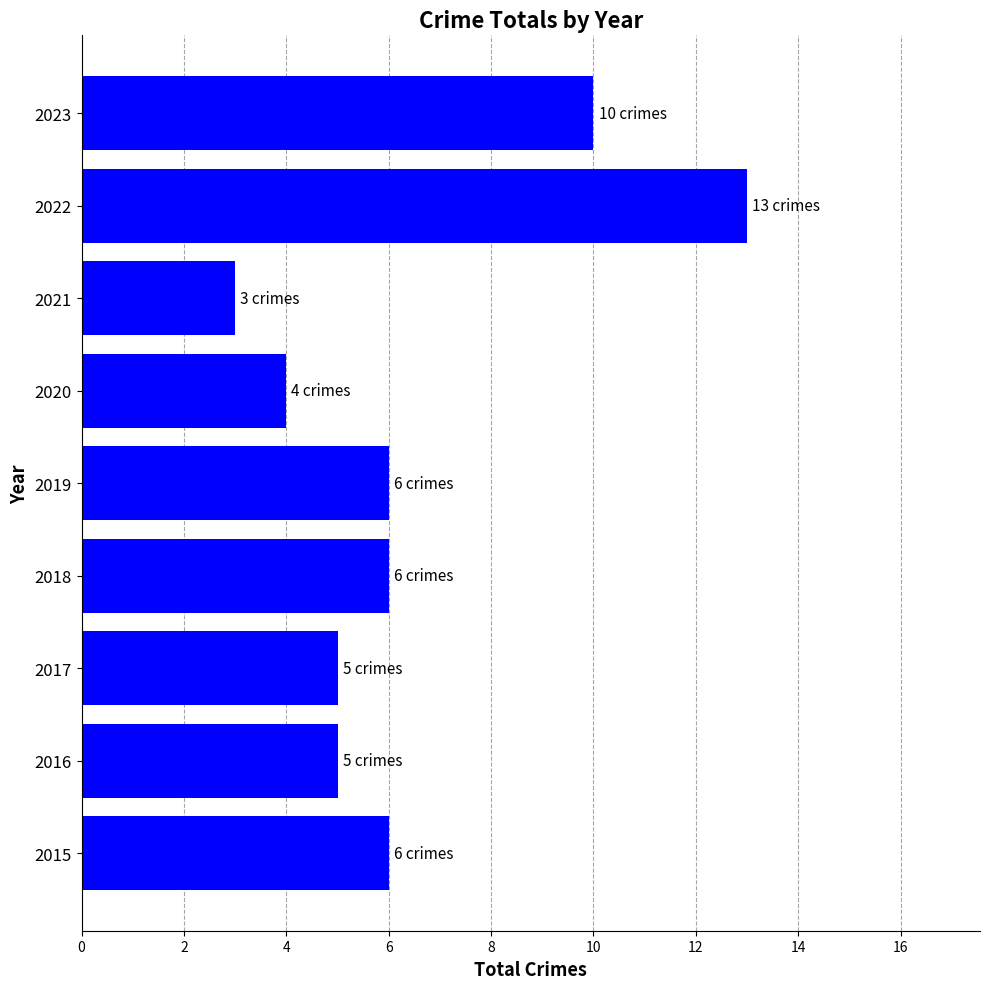

What is the difference between the maximum and minimum values?

10